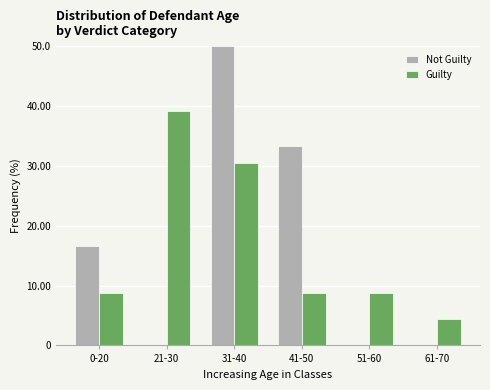

What is the total value across all series at 31-40?

80.4